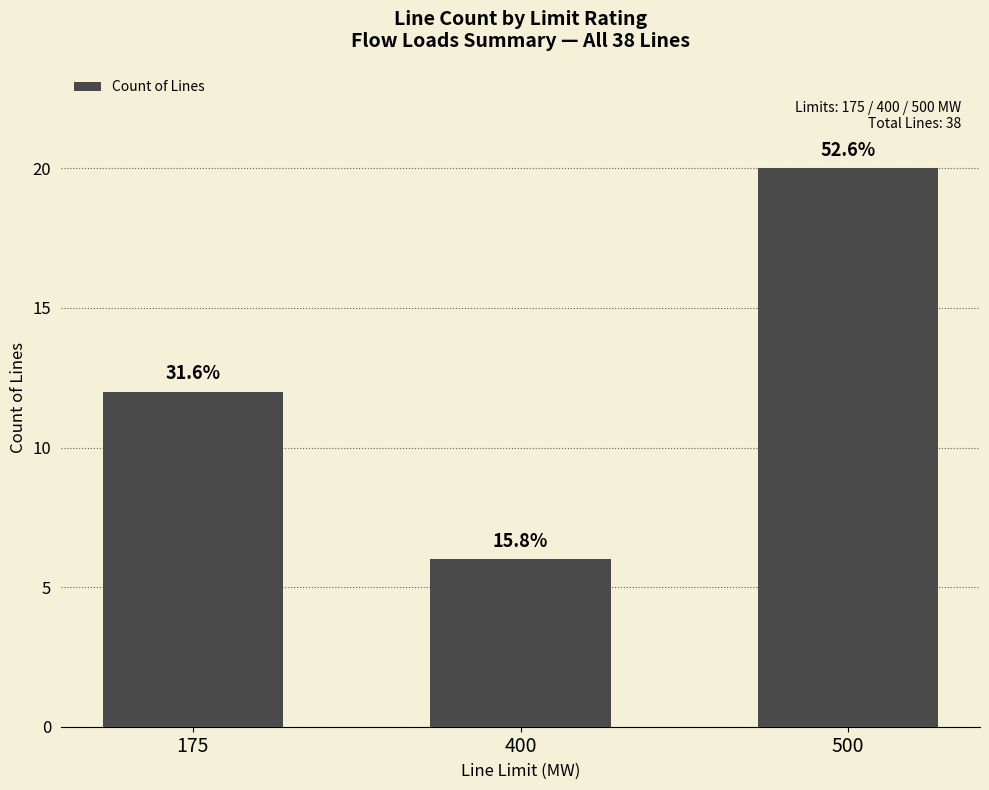

What is the value of the 2nd bar from the left?

6